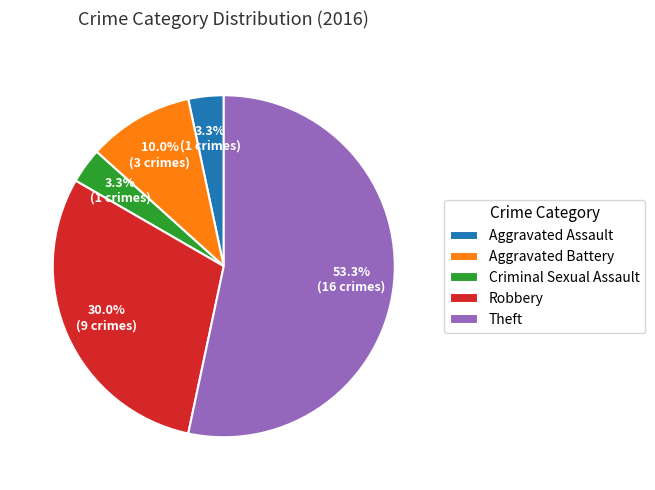

To the nearest percent, what is the combined percentage of Aggravated Assault and Robbery?

33%